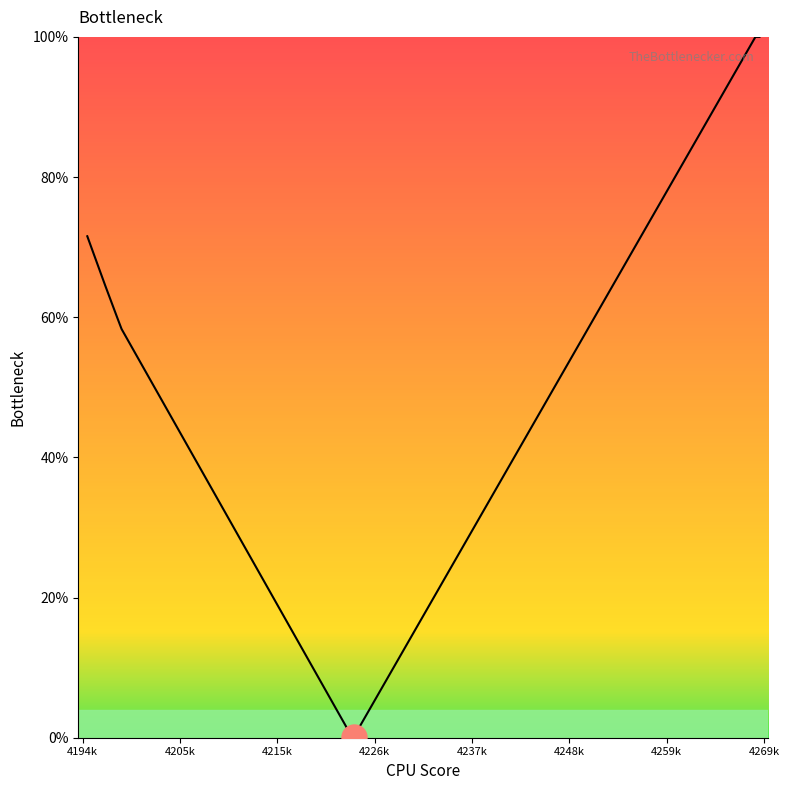

What is the maximum value shown in the chart?

100.0